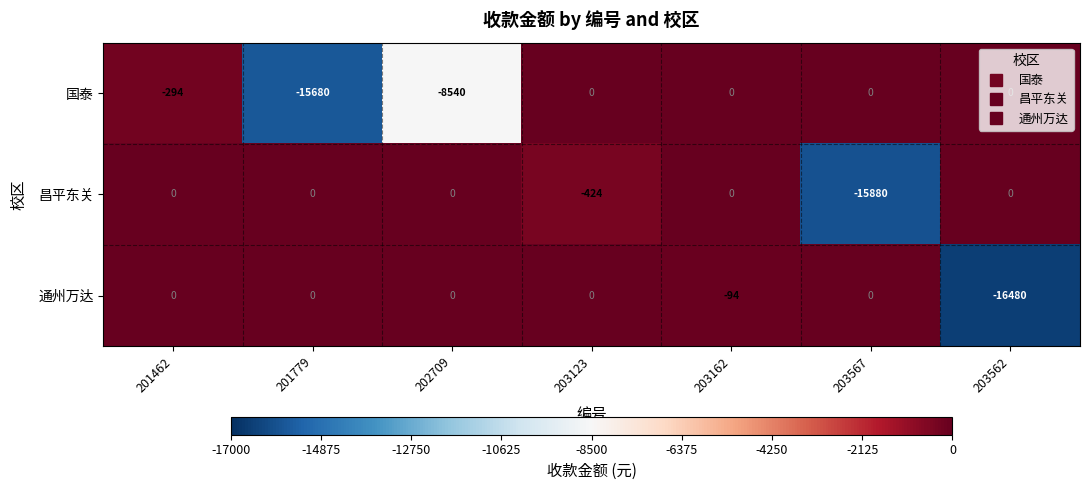

Which category has the lowest value in the 昌平东关 series?

203567